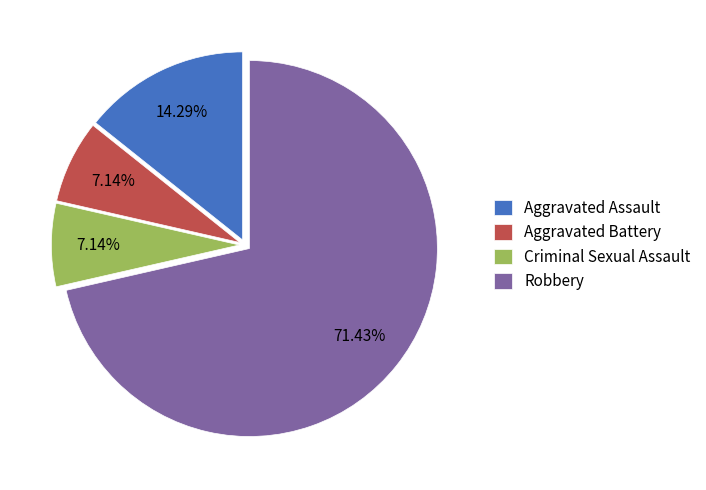

What is the majority slice?

Robbery